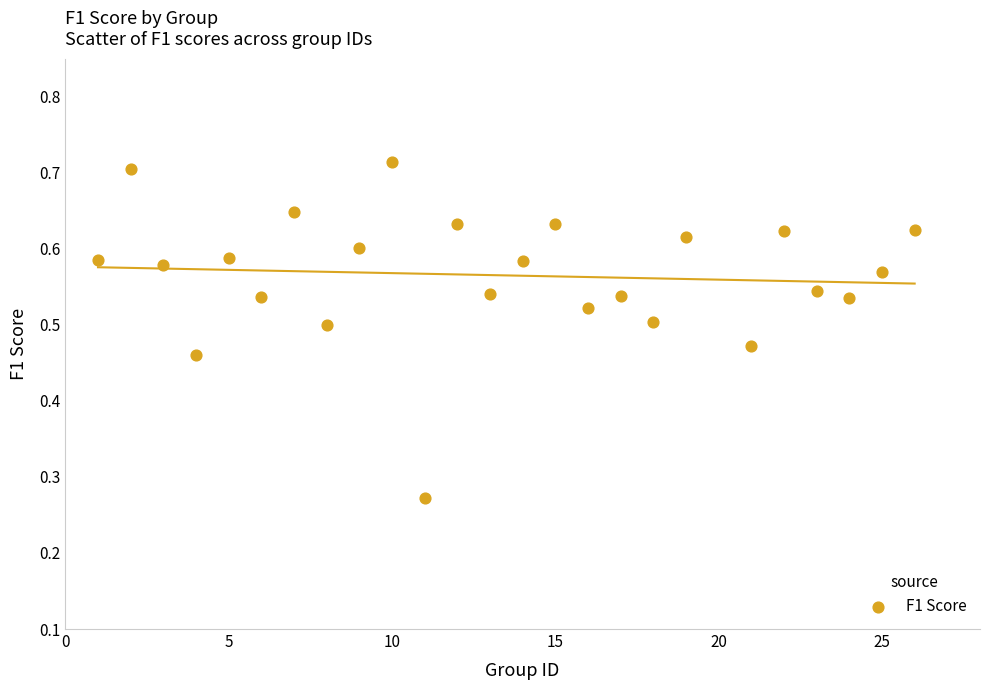

What is the range of Y values (max minus min)?

0.4